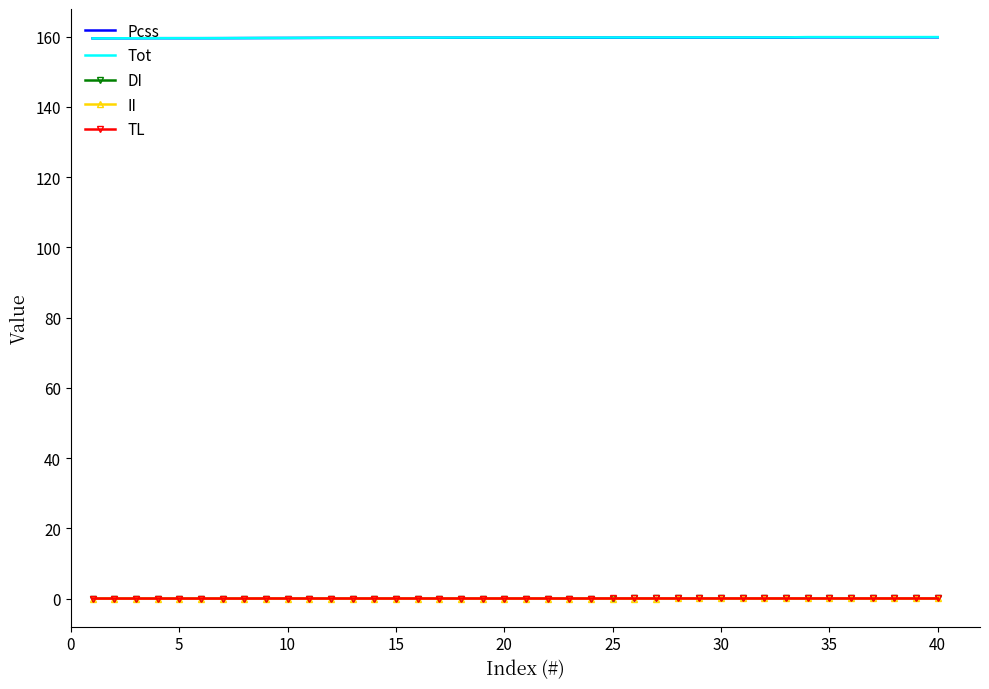

What is the highest value of the Tot series?

159.9